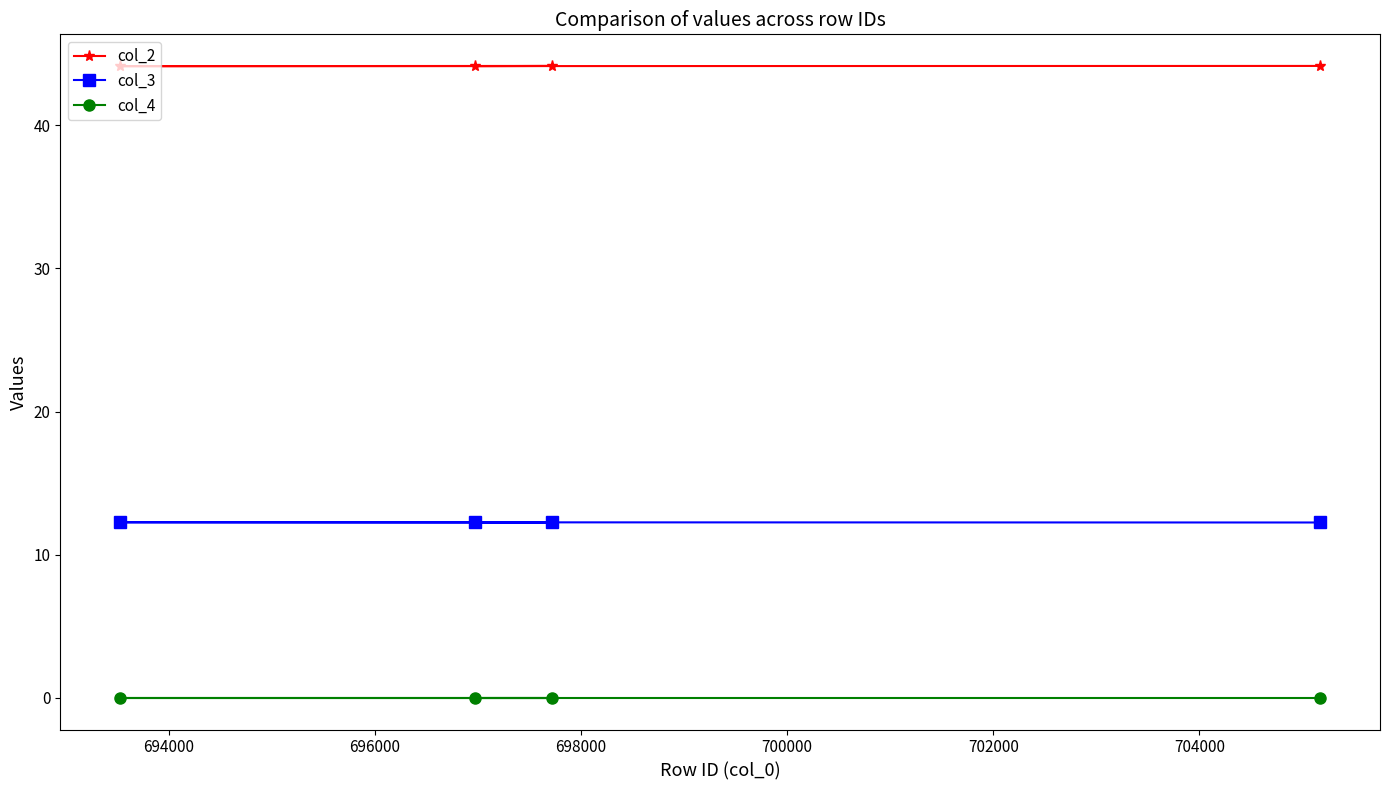

Rank the series by their maximum value, from highest to lowest.

col_2, col_3, col_4